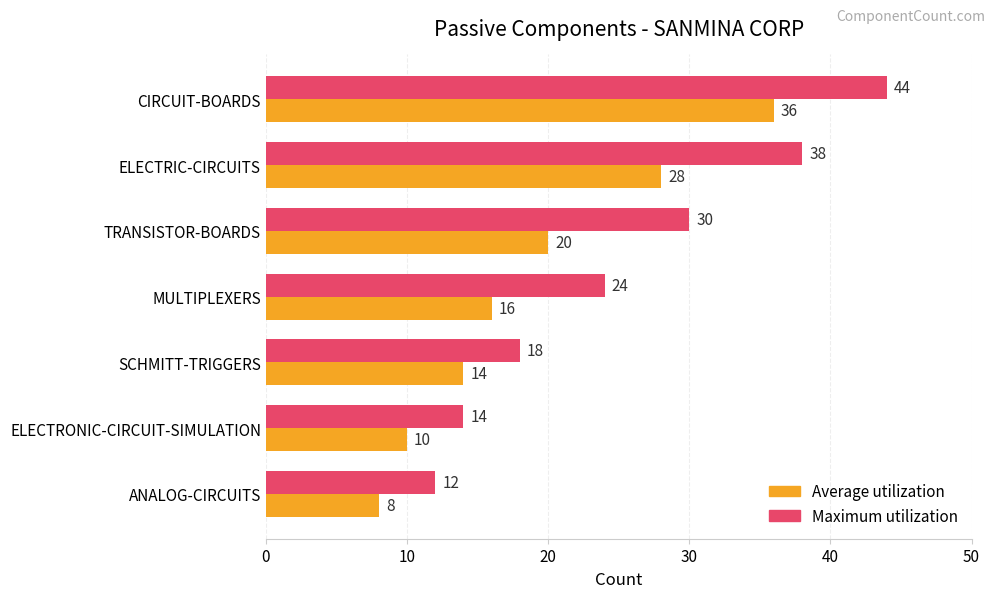

Rank the series at ELECTRONIC-CIRCUIT-SIMULATION from highest to lowest value.

Maximum utilization, Average utilization